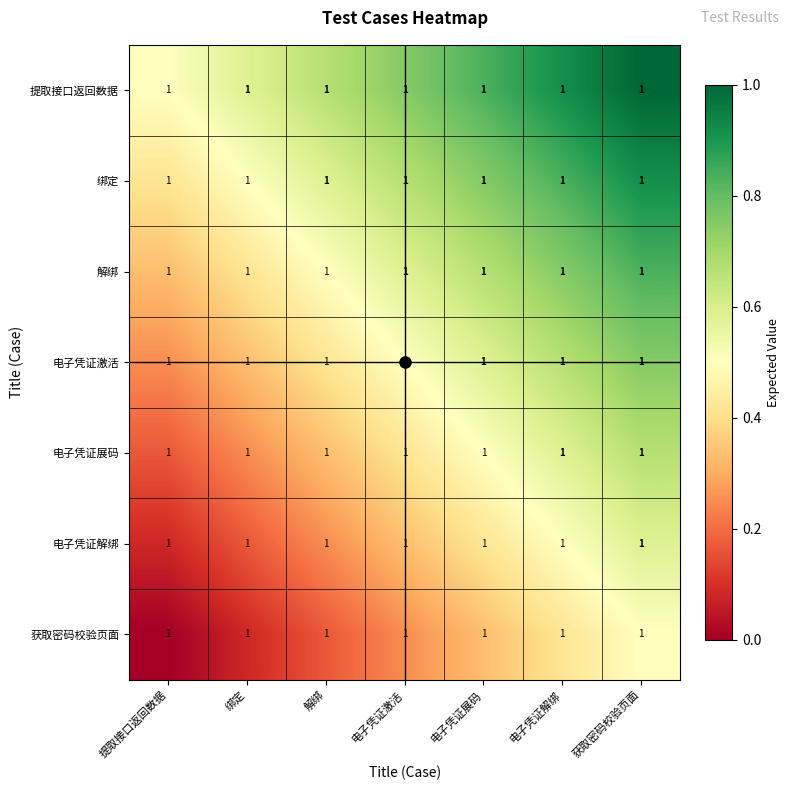

At how many categories does at least one series exceed 0?

7